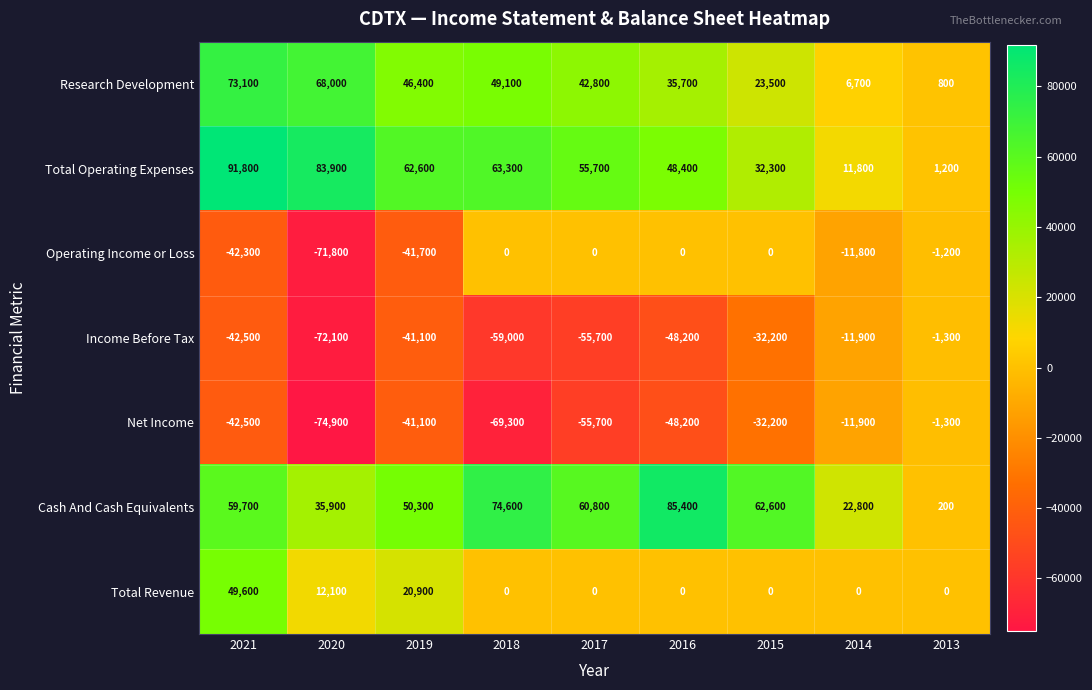

At which category does the chart reach its peak across all series?

2021